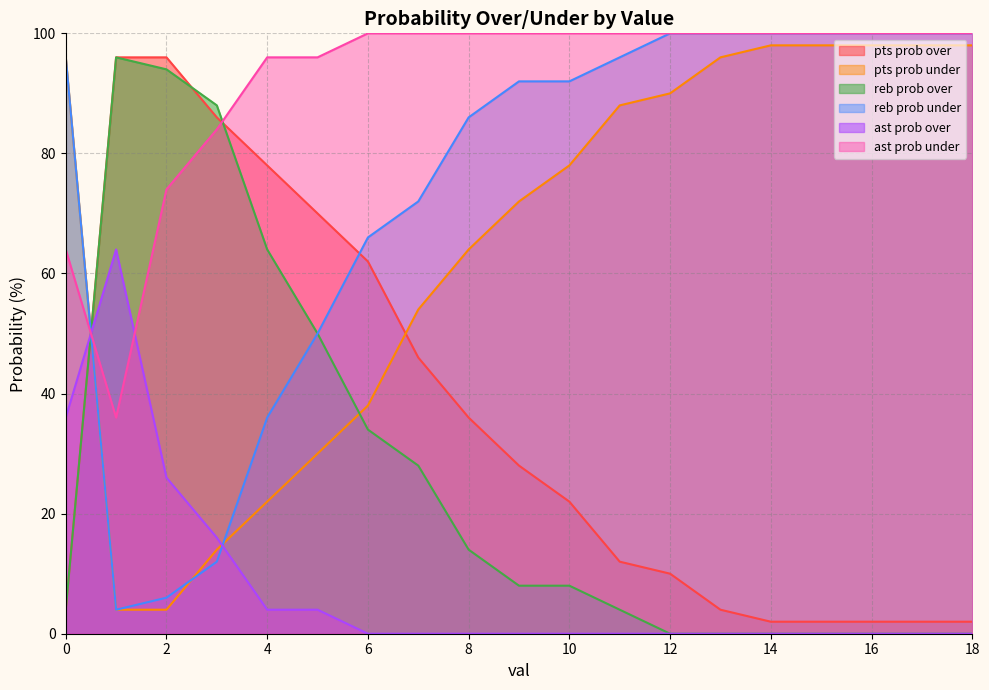

Which series has the largest total across all categories?

ast prob under